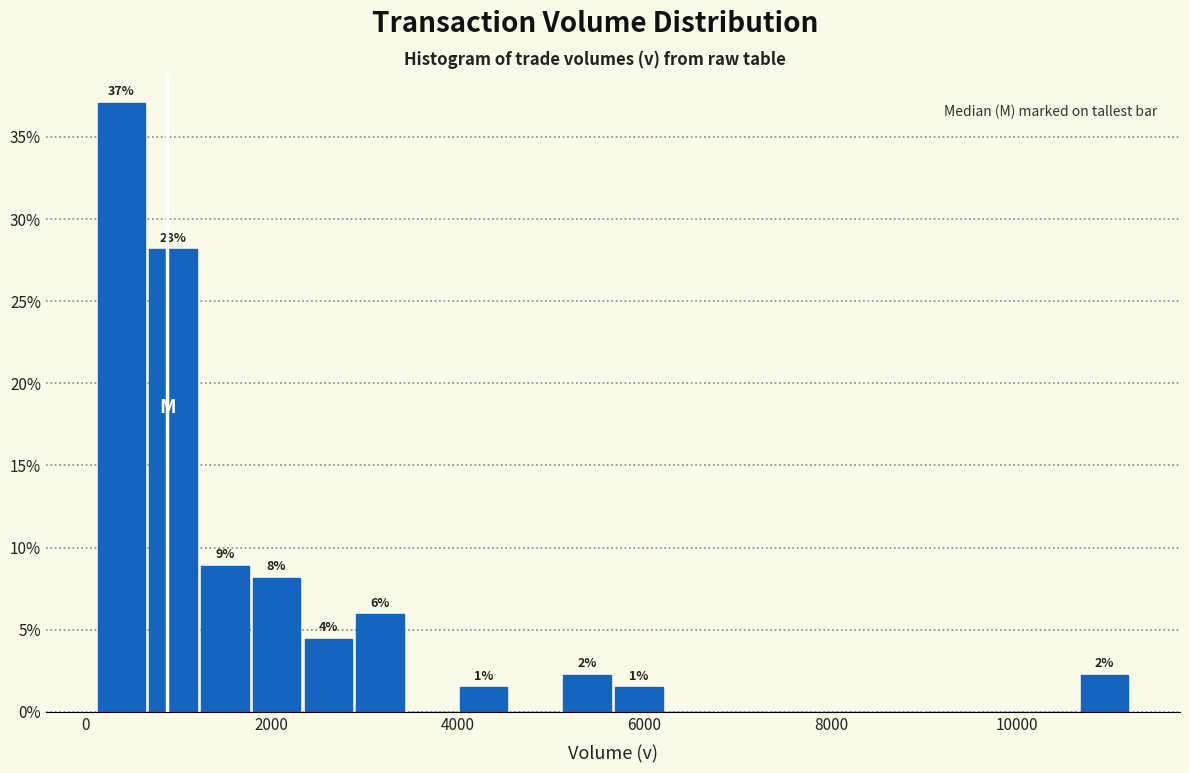

Around what value on the x-axis is the tallest bar? Give the approximate position of its centre, as read against the axis.

400